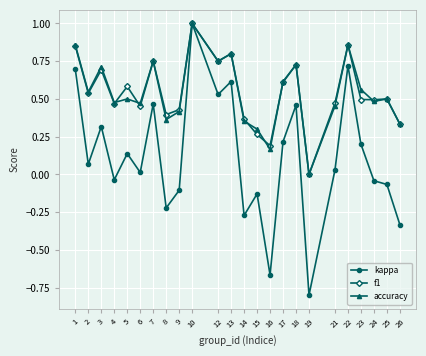

The value of f1 at 14 is 0.6. True or false?

False